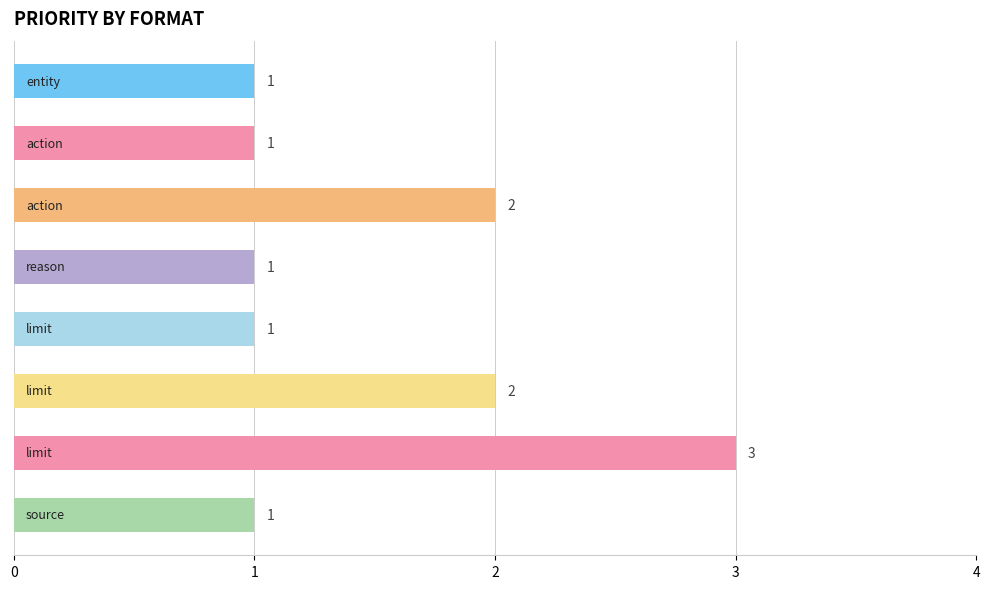

What is the maximum value shown in the chart?

3